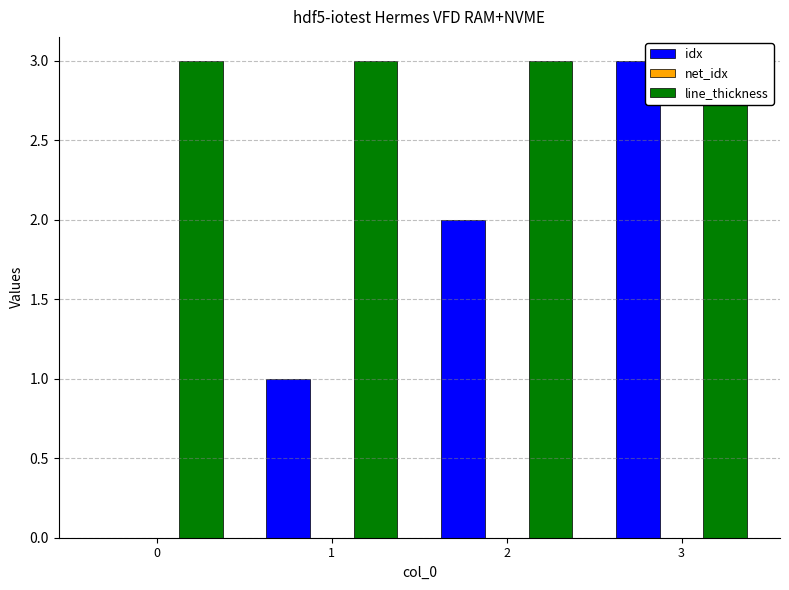

Is the value of net_idx at 2 greater than the value of line_thickness at 0?

No